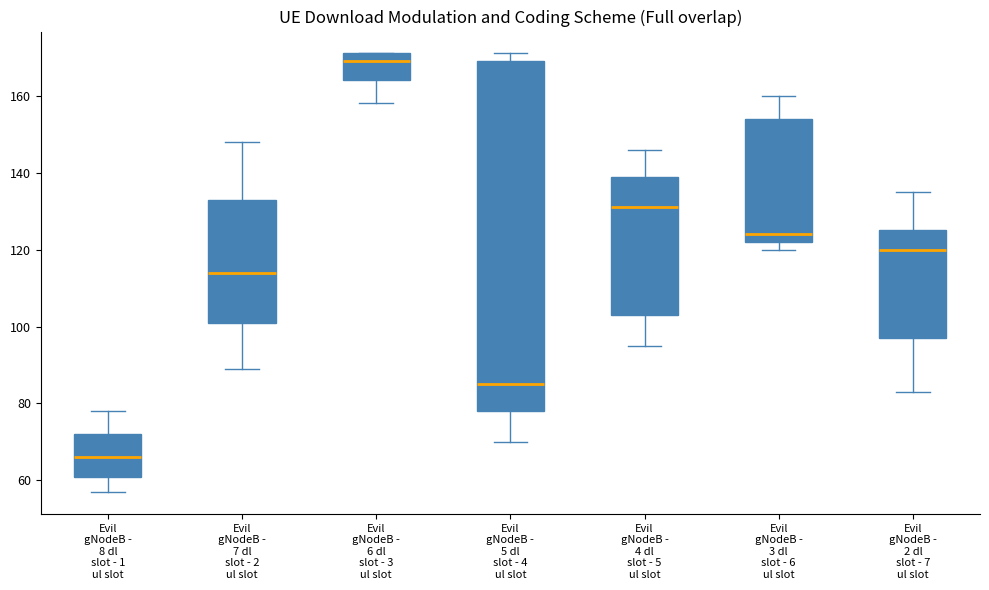

Reading left to right, read every box against the y-axis: the position of its median line, the range the box covers, and the ends of its whiskers. The values are not printed on the chart, so give them approximately, as read against the axis.

Evil gNodeB - 8 dl slot - 1 ul slot: median 66, box 62 to 72, whiskers 58 to 78
Evil gNodeB - 7 dl slot - 2 ul slot: median 114, box 102 to 134, whiskers 90 to 148
Evil gNodeB - 6 dl slot - 3 ul slot: median 170, box 164 to 172, whiskers 158 to 172
Evil gNodeB - 5 dl slot - 4 ul slot: median 86, box 78 to 170, whiskers 70 to 172
Evil gNodeB - 4 dl slot - 5 ul slot: median 132, box 104 to 140, whiskers 96 to 146
Evil gNodeB - 3 dl slot - 6 ul slot: median 124, box 122 to 154, whiskers 120 to 160
Evil gNodeB - 2 dl slot - 7 ul slot: median 120, box 98 to 126, whiskers 84 to 136